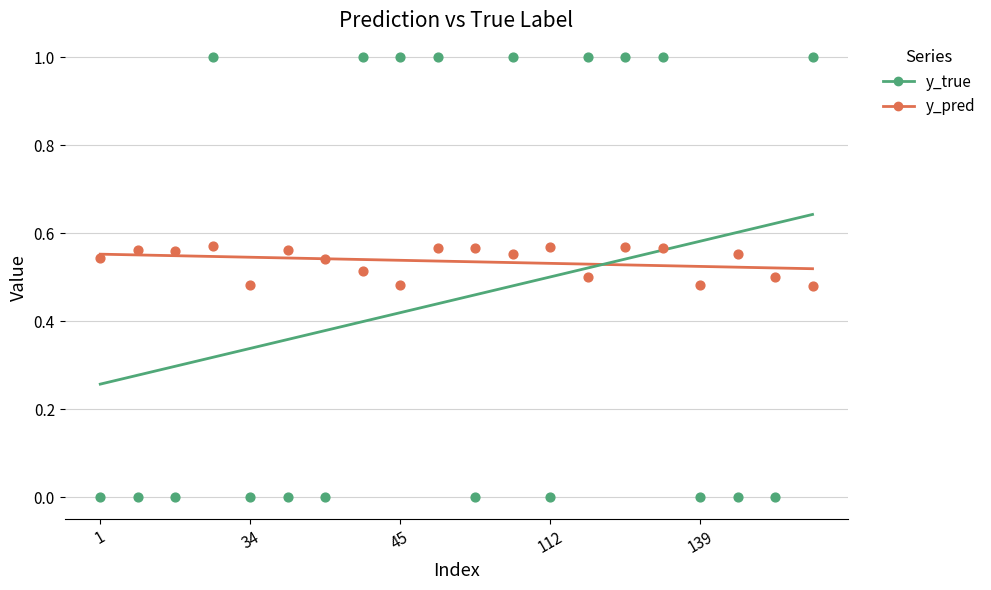

Which series contains the lowest Y value?

y_true